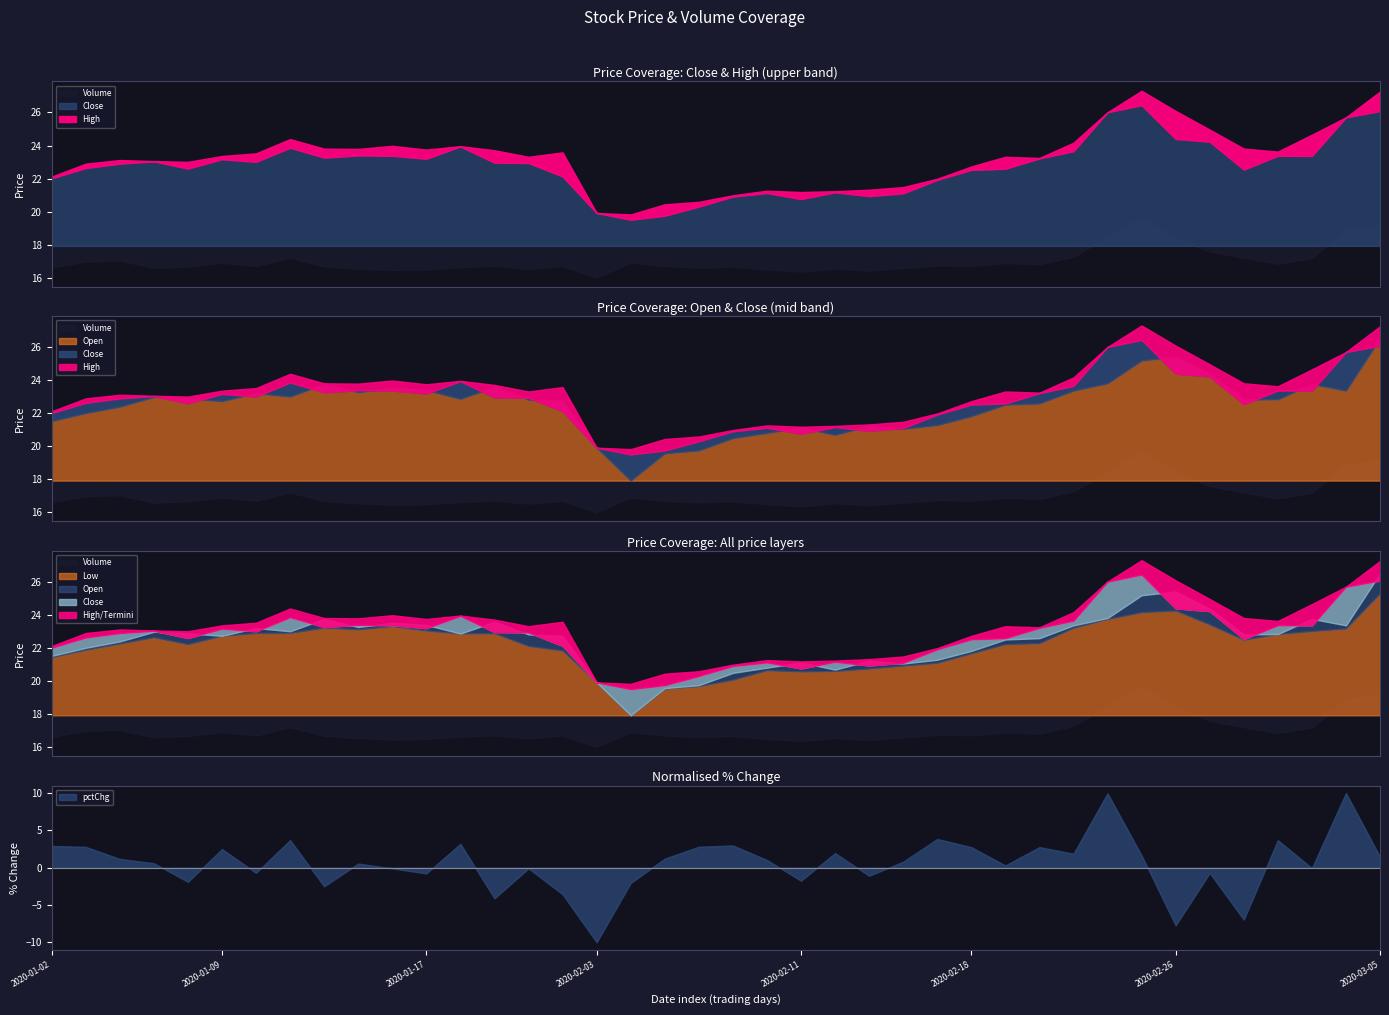

In high, how many points are higher than both neighbors (excluding endpoints)?

8